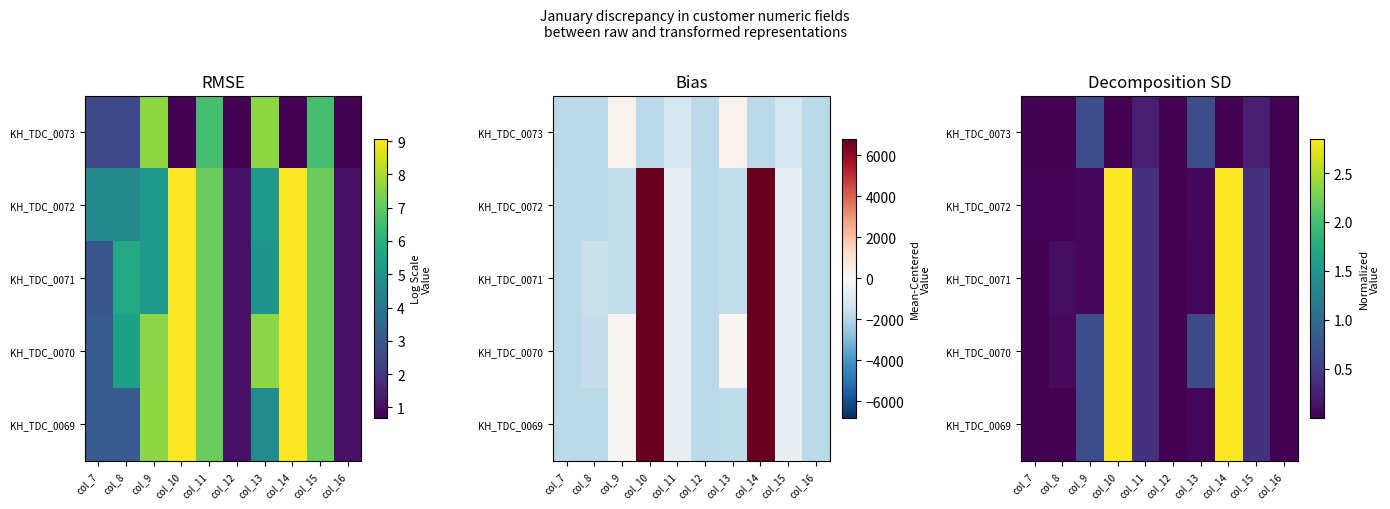

Between col_15 and col_11, which is larger?

col_15